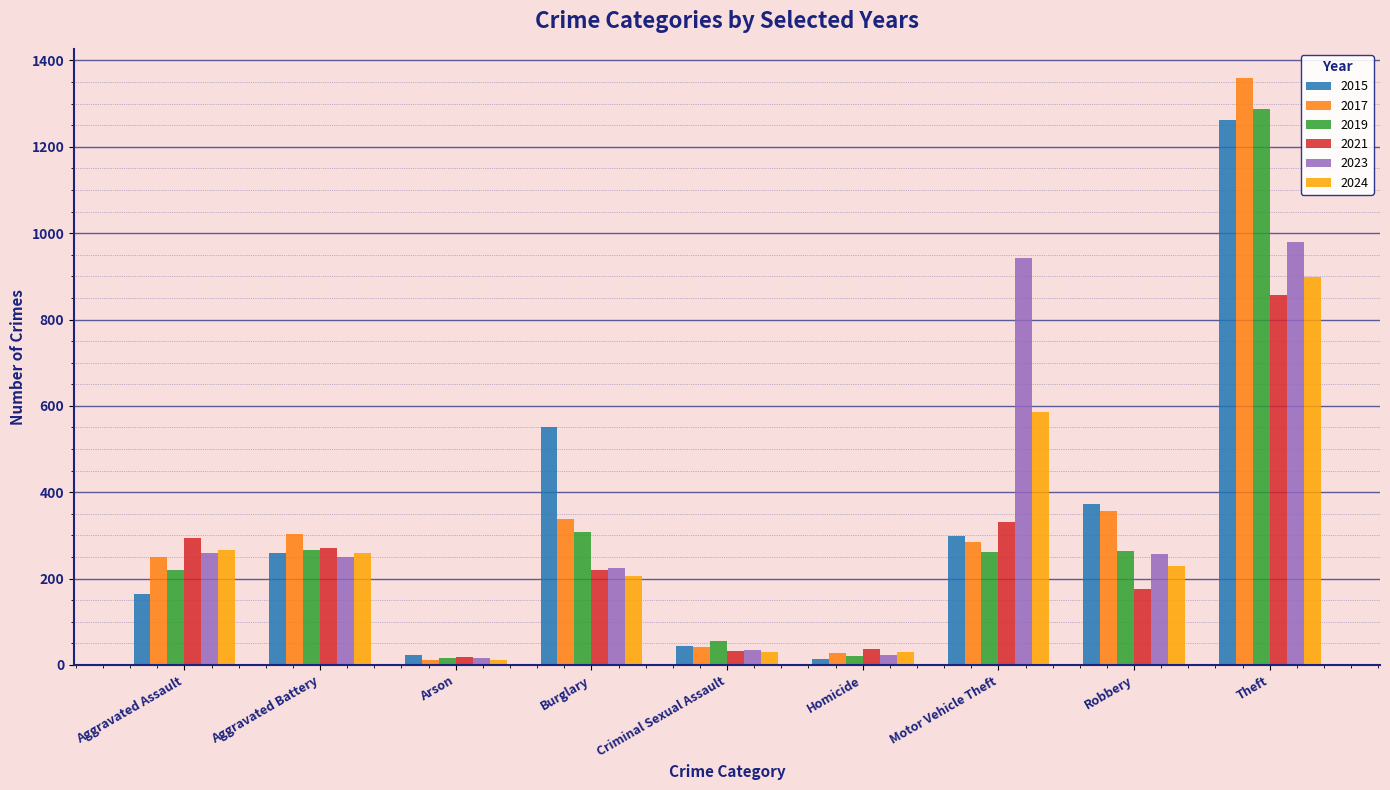

Which series changed the most between Criminal Sexual Assault and Robbery?

2015